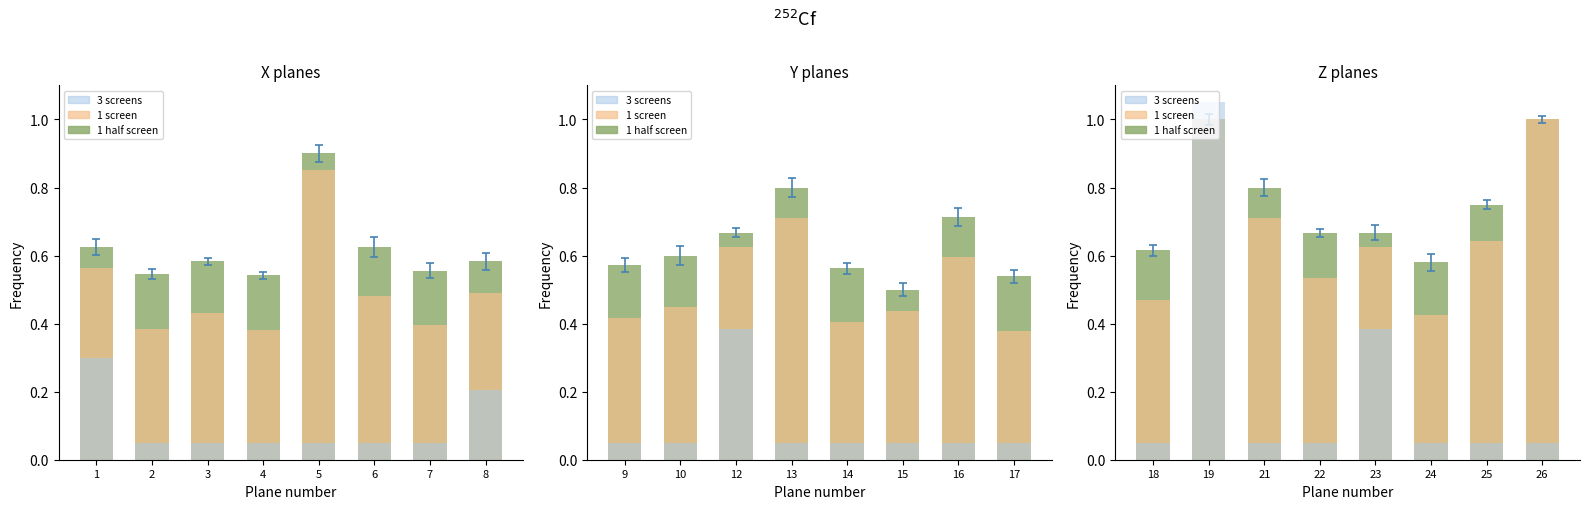

What is the value of the 3 screens bar at the 4th from the left?

0.1